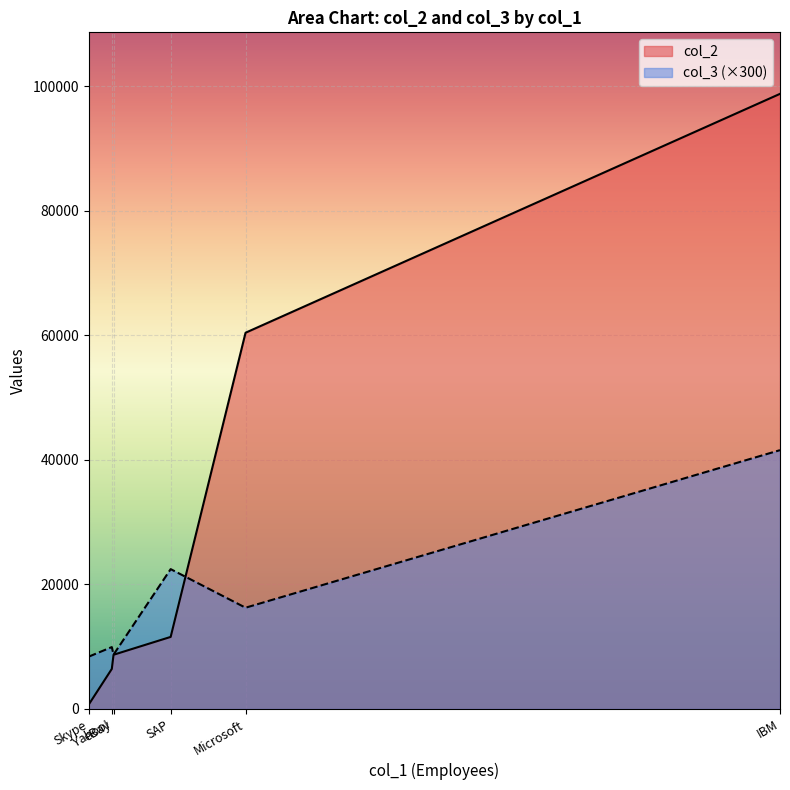

Read the col_3 value at Yahoo!.

33.1